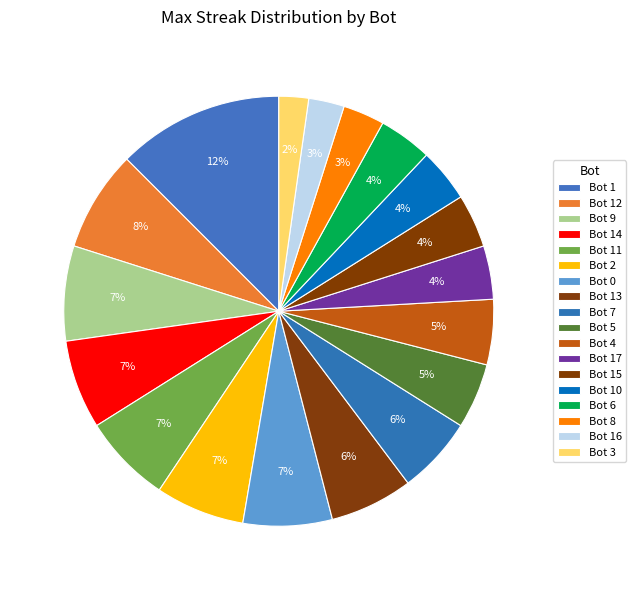

Rank the categories by value from highest to lowest.

Bot 1, Bot 12, Bot 9, Bot 14, Bot 11, Bot 2, Bot 0, Bot 13, Bot 7, Bot 5, Bot 4, Bot 17, Bot 15, Bot 10, Bot 6, Bot 8, Bot 16, Bot 3